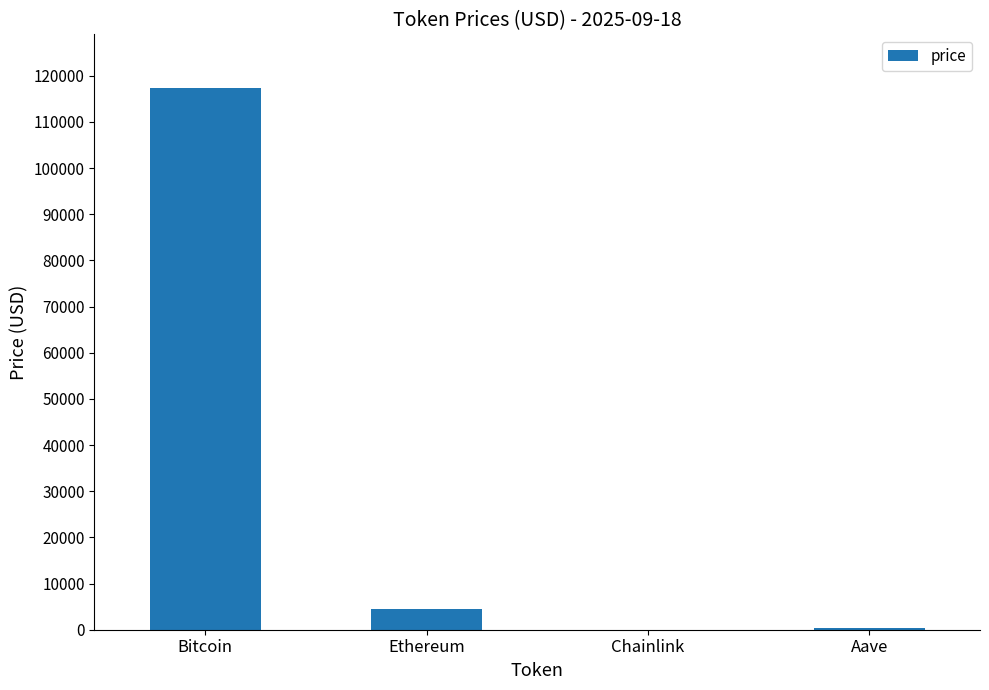

What is the sum of the values at Aave and Chainlink?

330.4